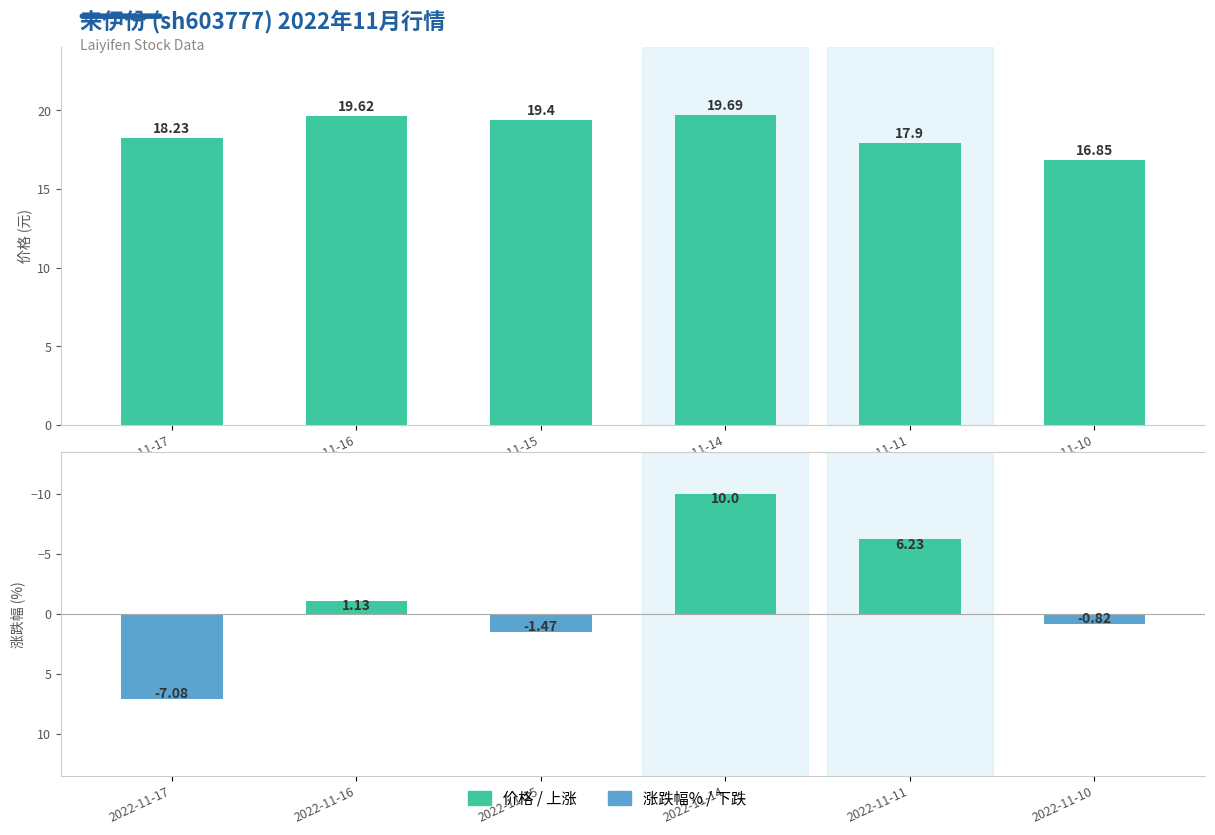

Reading left to right, extract all data points from this chart.

价格: 2022-11-17=18.2	2022-11-16=19.6	2022-11-15=19.4	2022-11-14=19.7	2022-11-11=17.9	2022-11-10=16.9
涨跌幅%: 2022-11-17=7.1	2022-11-16=-1.1	2022-11-15=1.5	2022-11-14=-10.0	2022-11-11=-6.2	2022-11-10=0.8